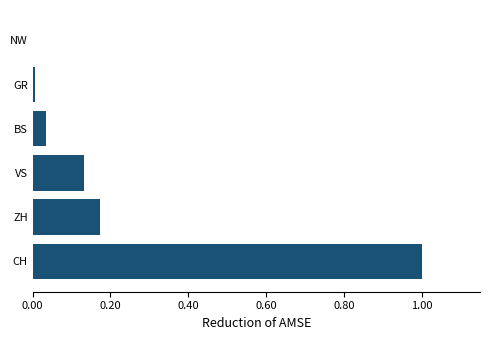

The value at BS is 0.0. True or false?

True